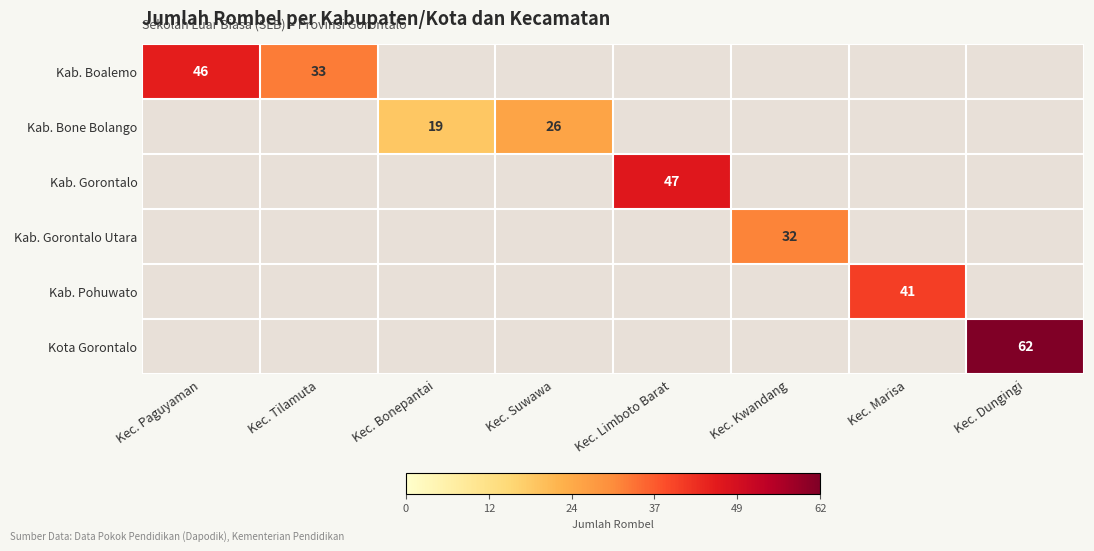

How many data points in Kab. Gorontalo Utara are above 0?

1